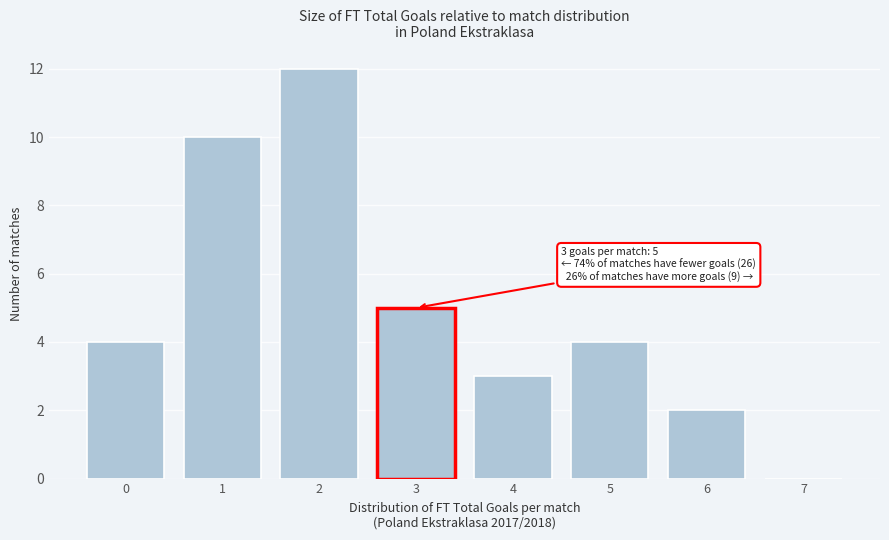

Reading right to left, transcribe all the data shown in this chart.

7=0	6=2	5=4	4=3	3=5	2=12	1=10	0=4